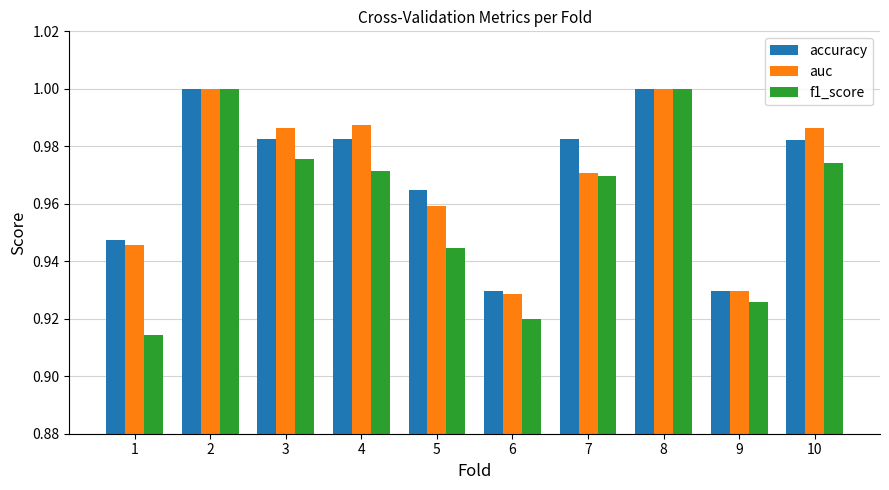

What are all the series names shown in the legend?

accuracy, auc, f1_score